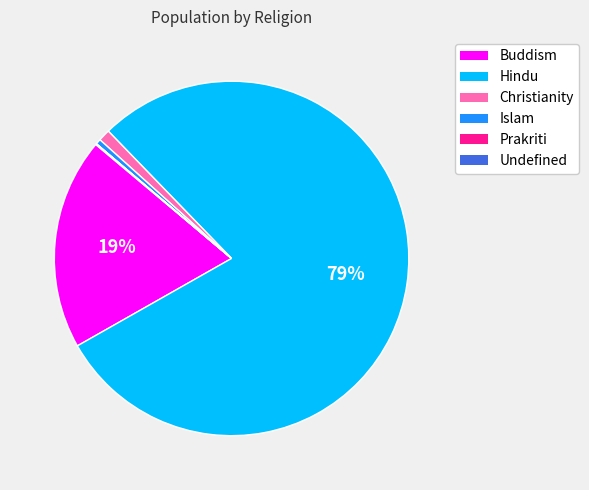

Which slice is the largest?

Hindu